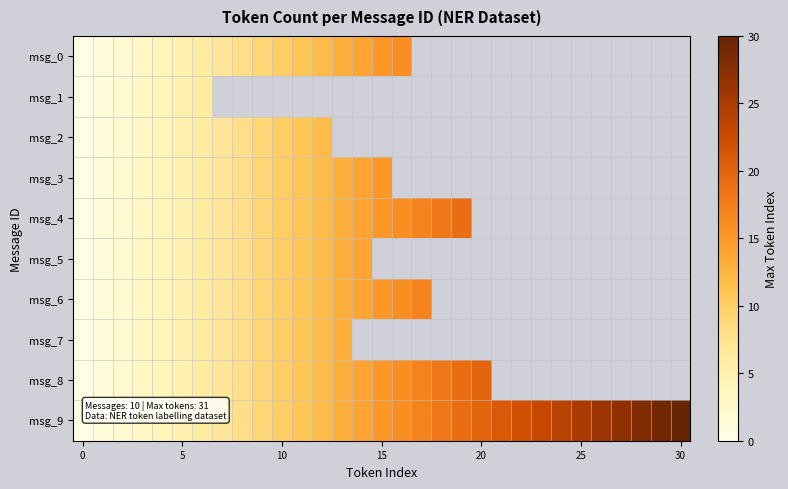

Which has a higher value, 7 or 27?

27